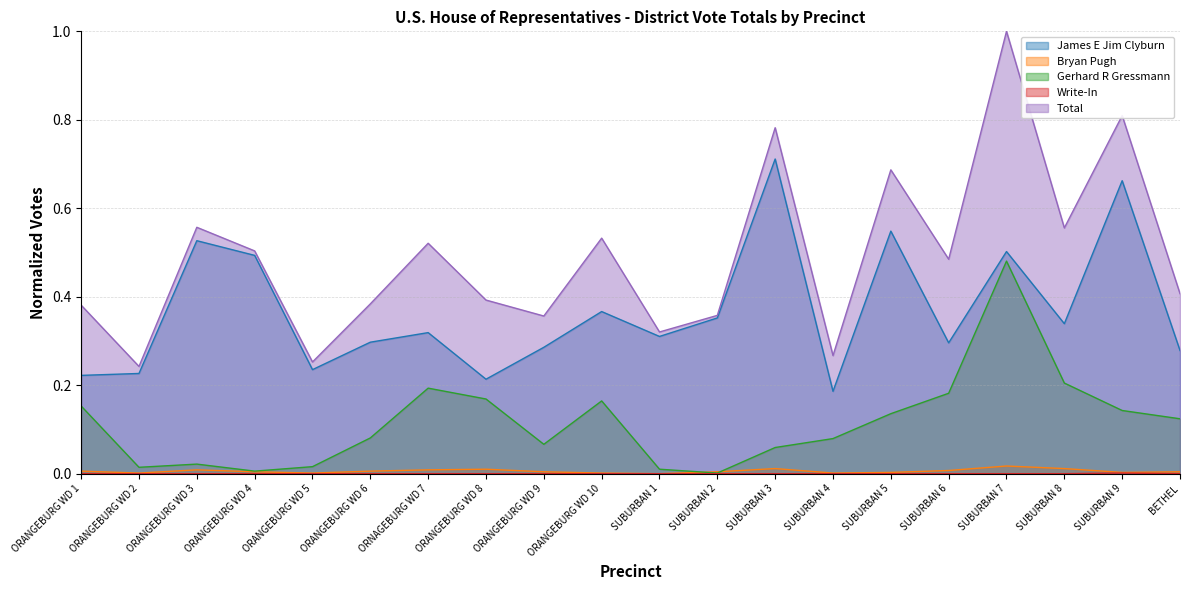

The value of Bryan Pugh at SUBURBAN 1 is -0.0. True or false?

False